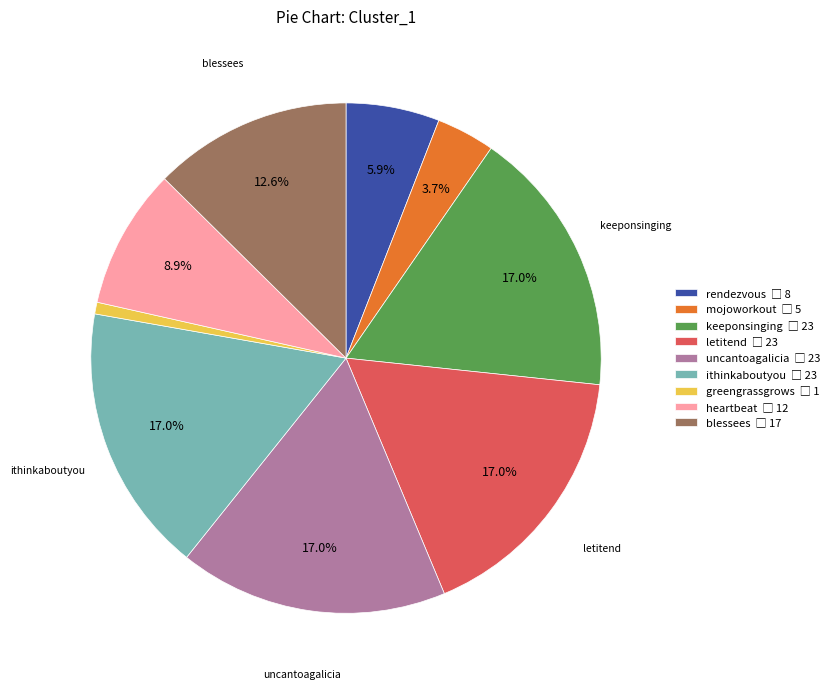

Which category has the smallest portion of the pie?

greengrassgrows